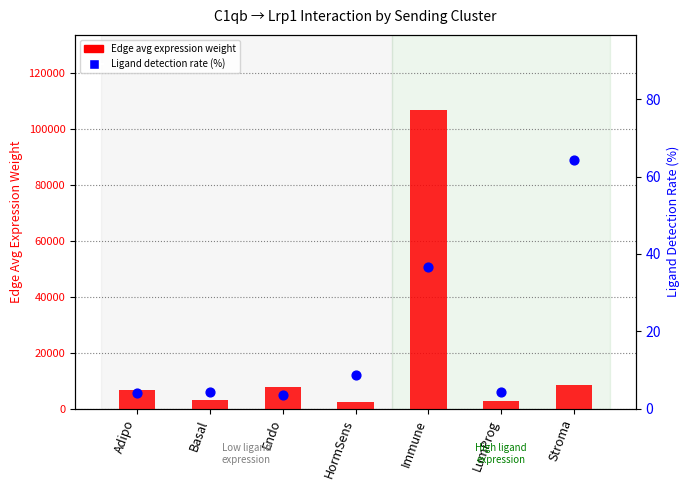

At how many categories does at least one series exceed 84929?

1